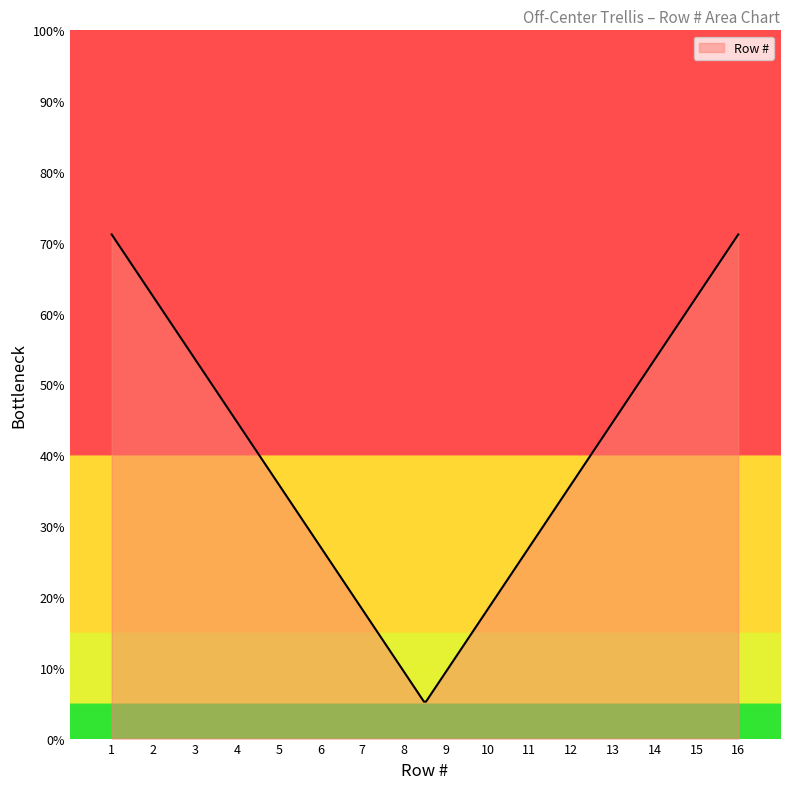

Is this an area chart (filled region under the line)?

Yes